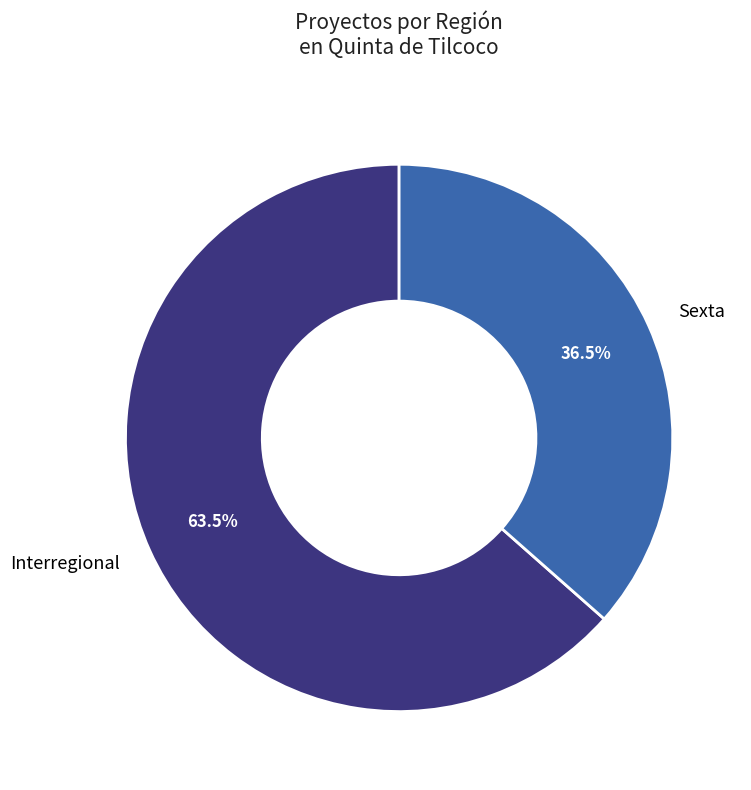

Which has a higher value, Interregional or Sexta?

Interregional